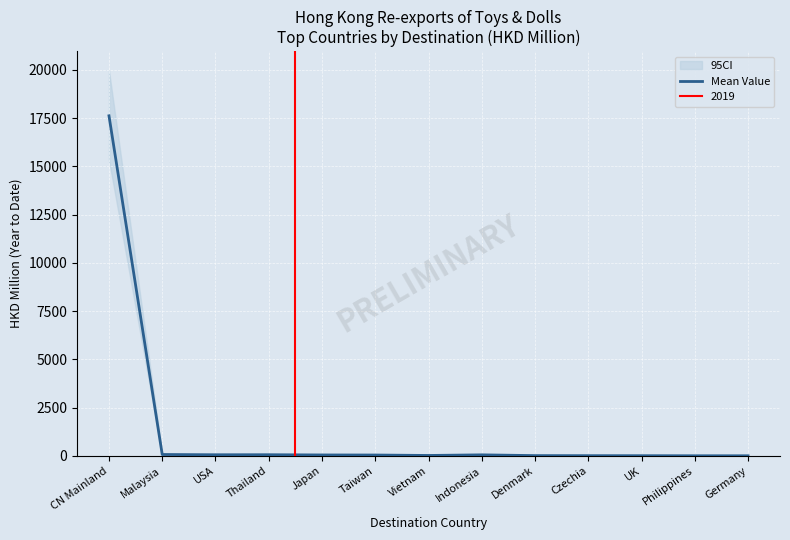

Reading right to left, transcribe all the data shown in this chart.

5.3	5.7	9.5	10.9	14.5	53.8	22.0	44.8	48.4	60.1	58.3	71.6	17623.7